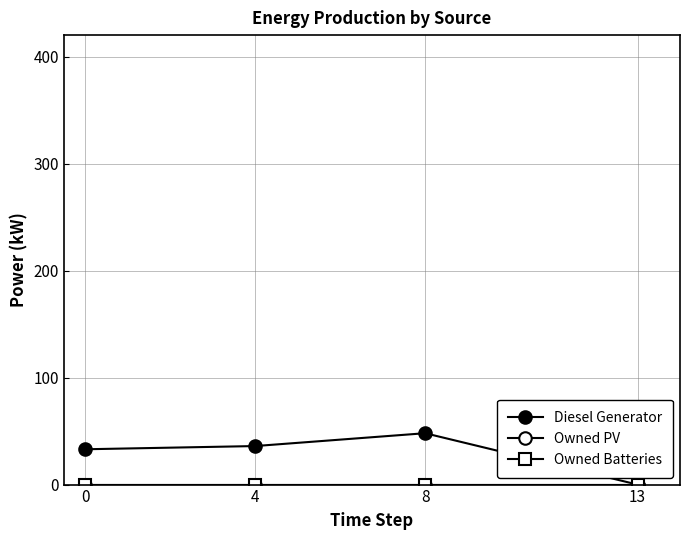

Is this an area chart (filled region under the line)?

No